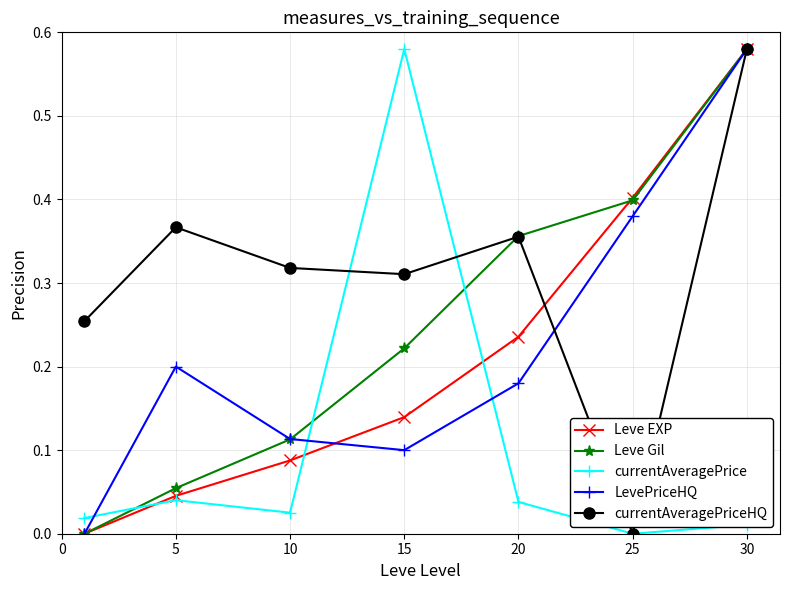

After their last crossing, which series has the higher values: Leve Gil or currentAveragePrice?

Leve Gil